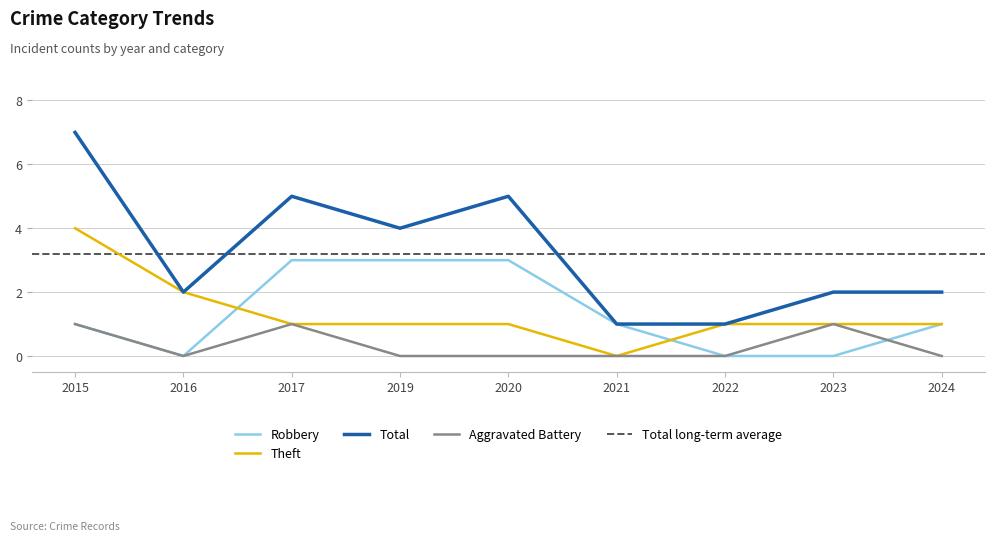

The value of Robbery at 2015 is 2. True or false?

False